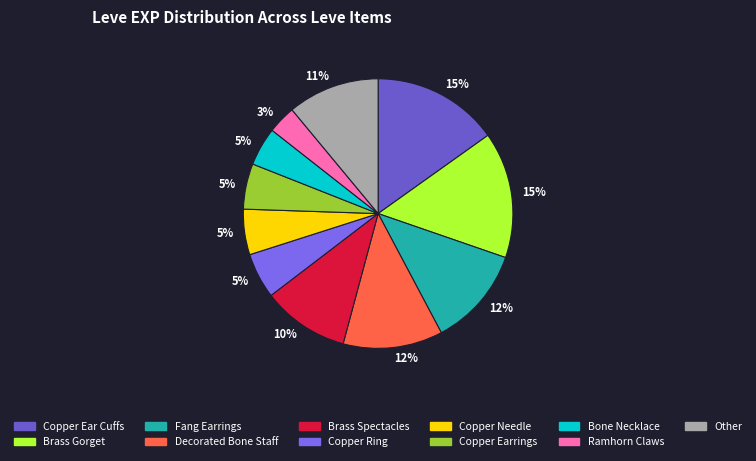

How many segments does this pie chart have?

11